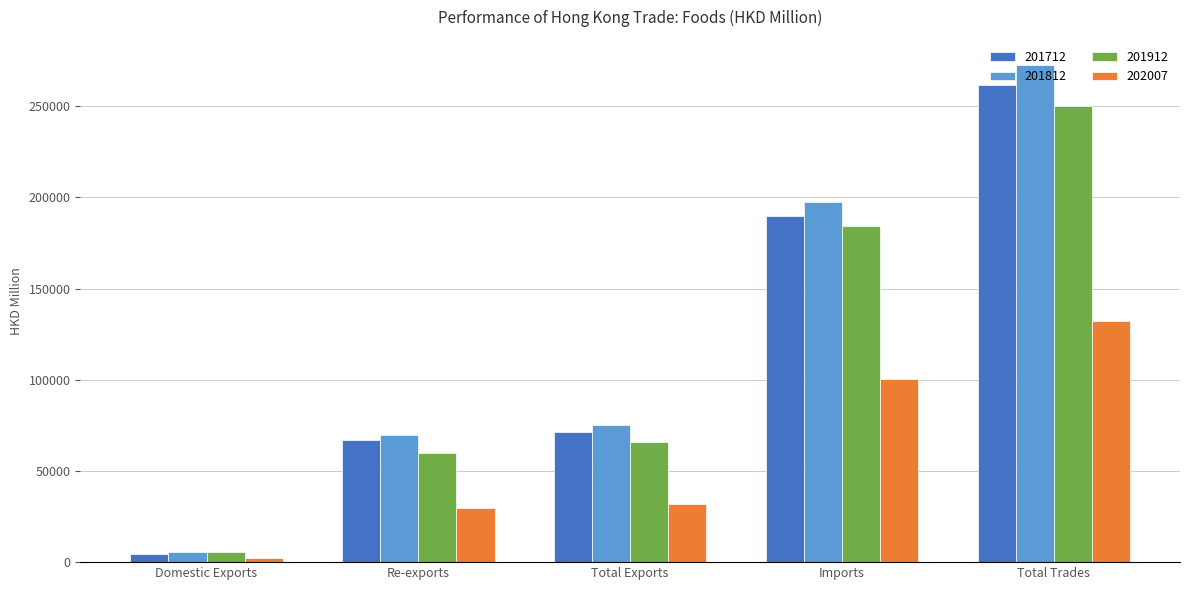

Are the bars horizontal?

No